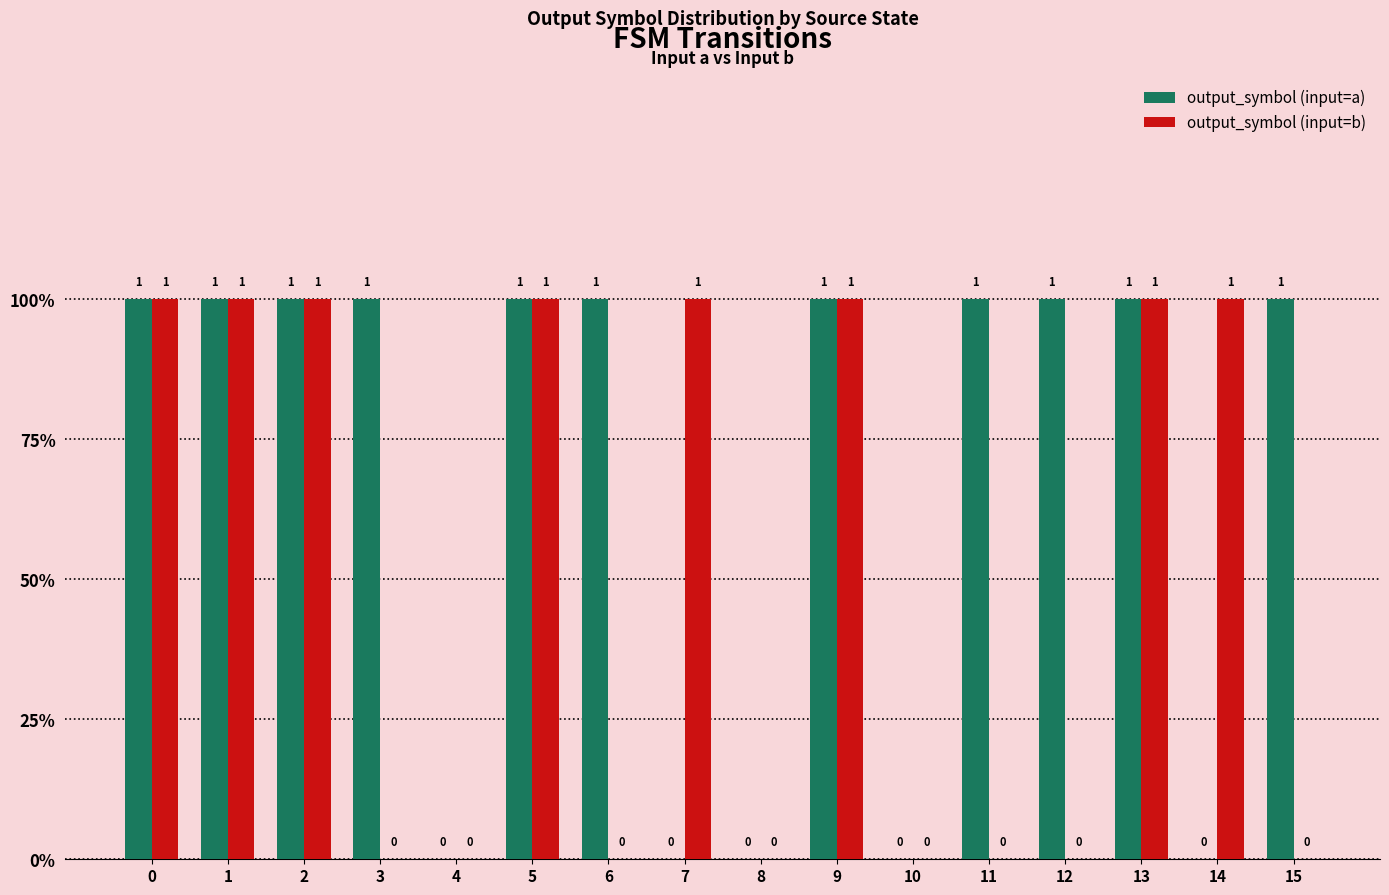

True or false: output_symbol_a has a value of 0 at 4.

True